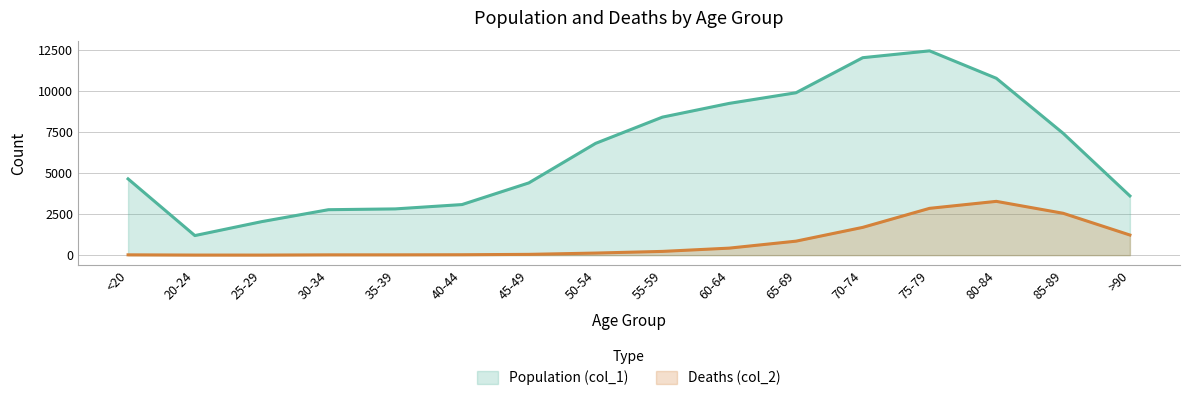

Reading left to right, what are all the values shown in this chart?

Population (col_1): <20=4641	20-24=1191	25-29=2038	30-34=2765	35-39=2814	40-44=3078	45-49=4396	50-54=6803	55-59=8400	60-64=9236	65-69=9883	70-74=12018	75-79=12434	80-84=10764	85-89=7417	>90=3604
Deaths (col_2): <20=18	20-24=4	25-29=3	30-34=17	35-39=18	40-44=24	45-49=47	50-54=126	55-59=227	60-64=426	65-69=850	70-74=1690	75-79=2848	80-84=3273	85-89=2548	>90=1224